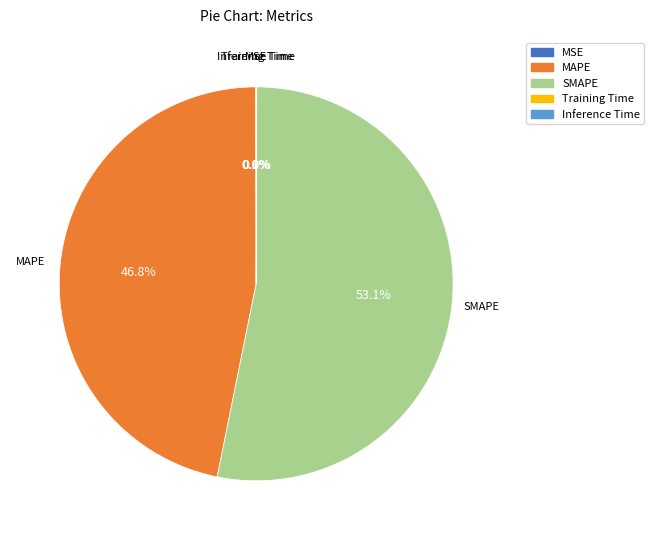

To the nearest percent, what is the difference between the largest and smallest slice percentages?

53%